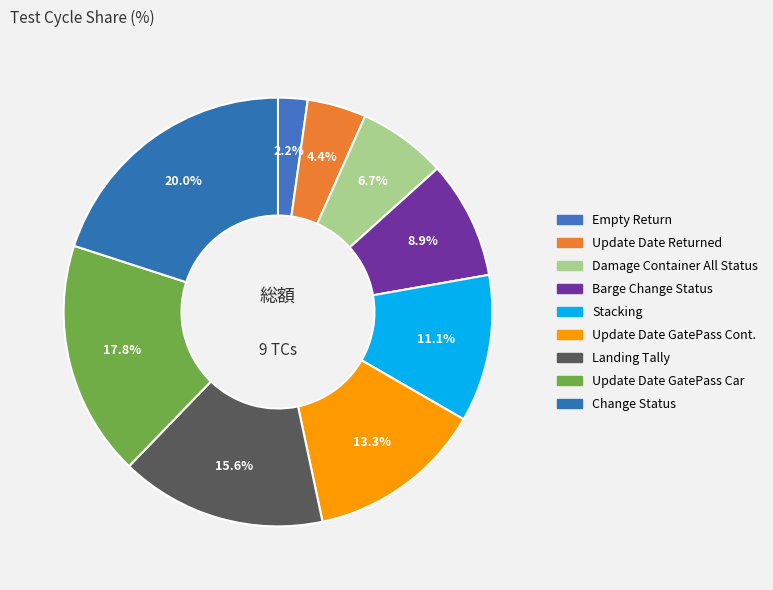

Count the number of slices in the pie.

9